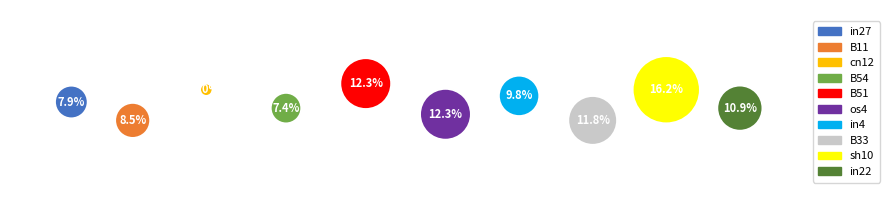

What is the smallest slice in the pie chart?

cn12